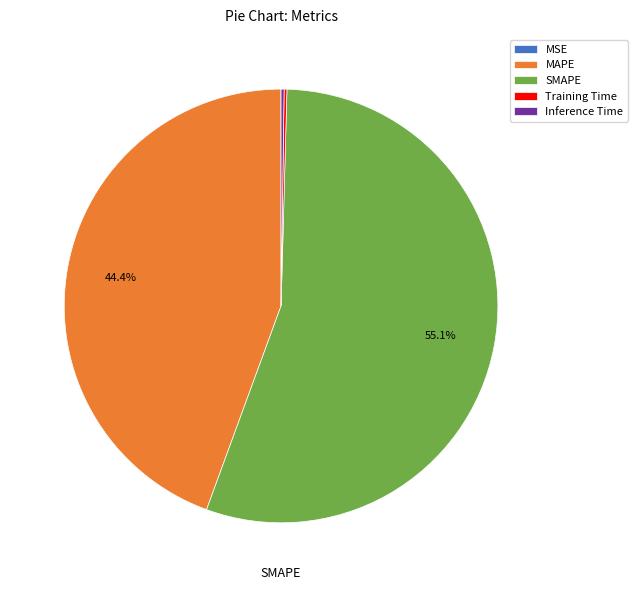

Do SMAPE and MAPE together represent more than half of the pie?

Yes